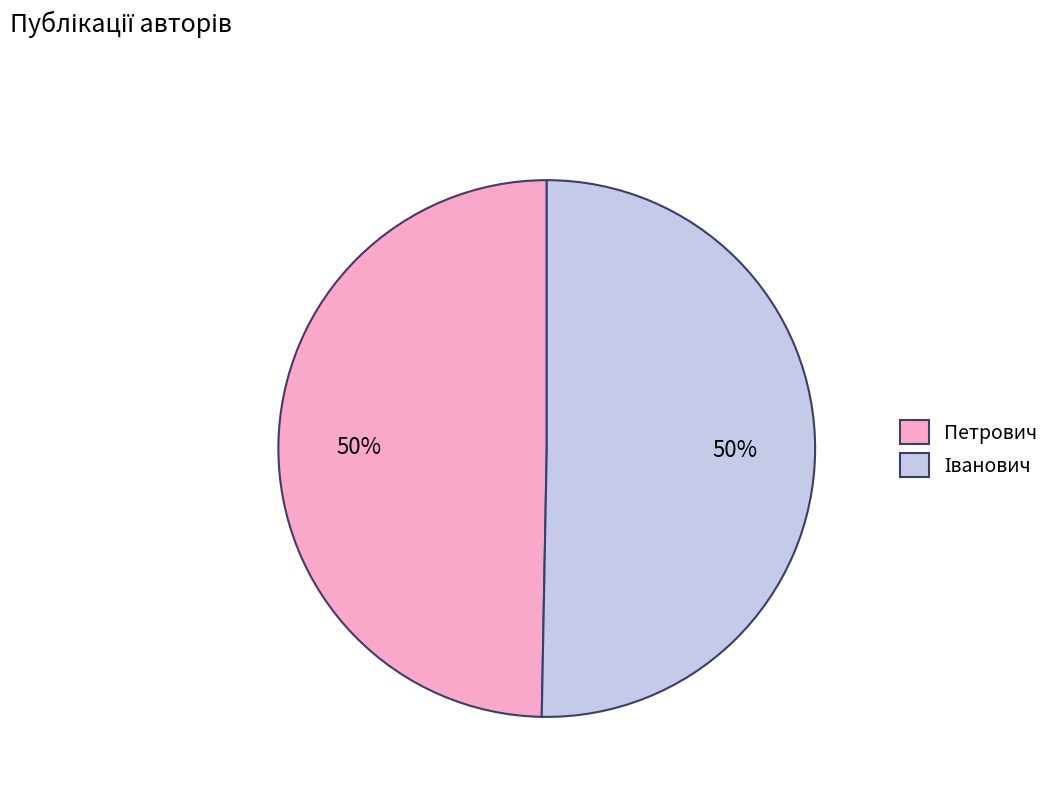

To the nearest percent, what percentage of the pie is Петрович?

50%